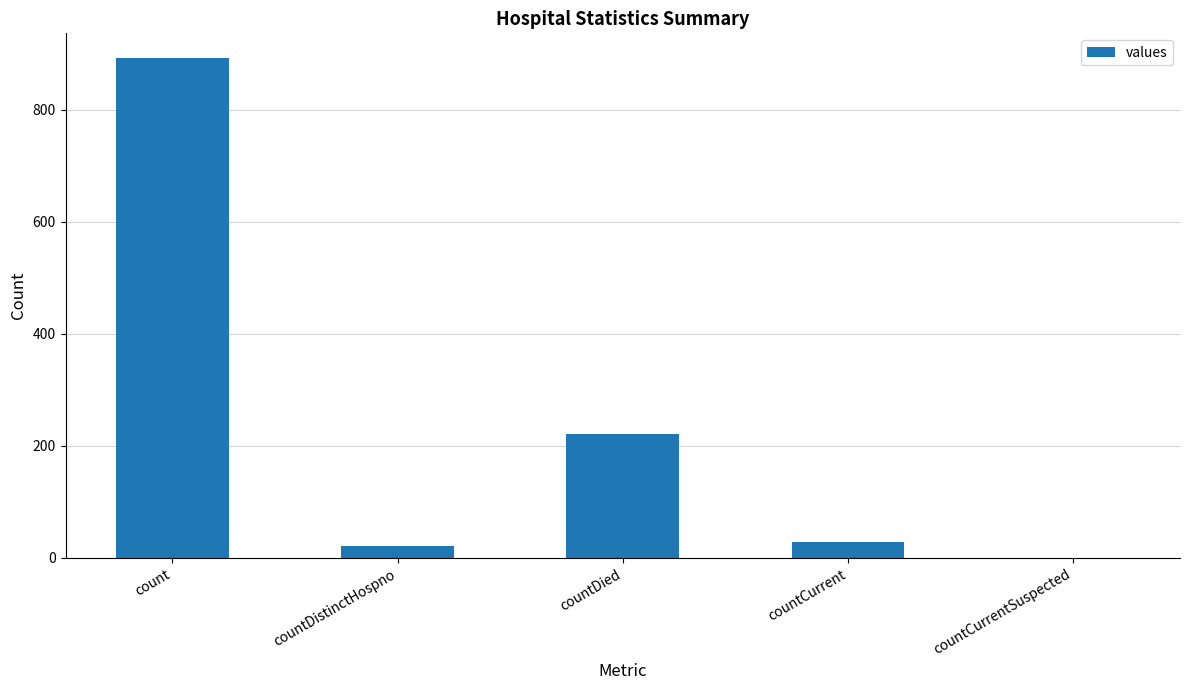

What is the change in value from countDied to countCurrent?

-193